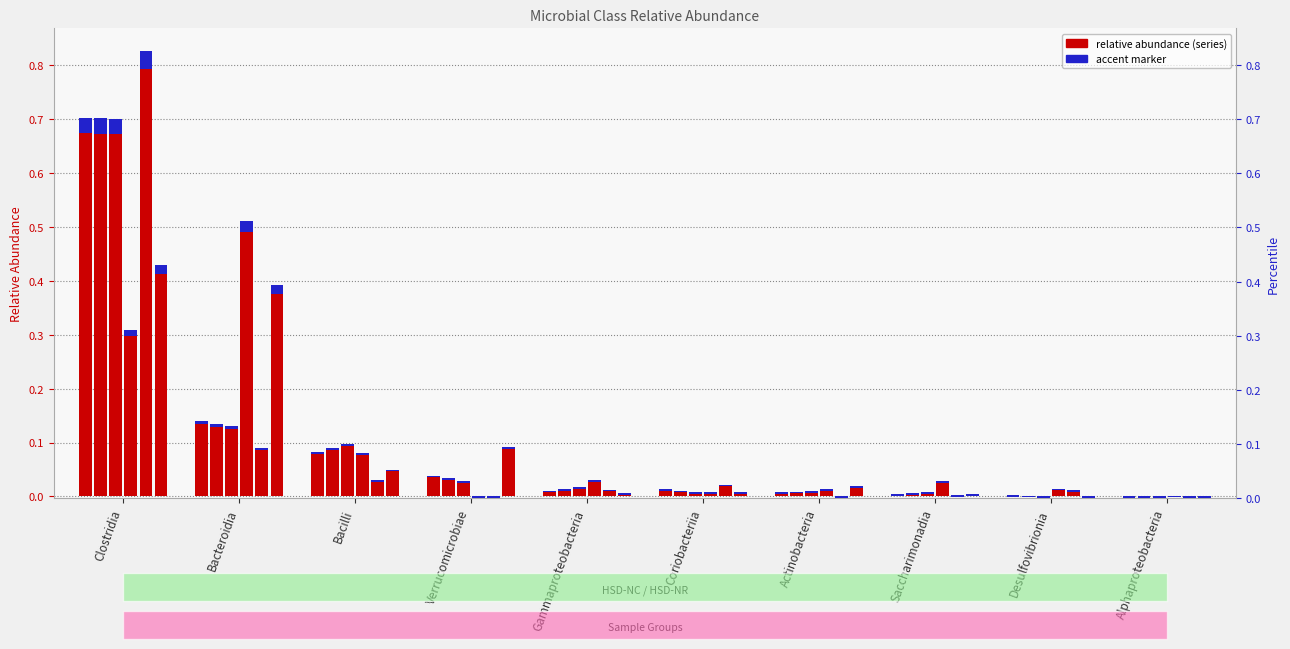

What is the sum of the HSD-NC values at Bacteroidia and Verrucomicrobiae?

0.2